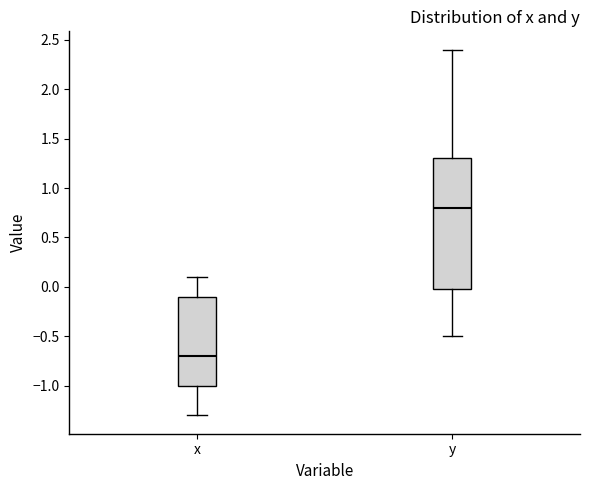

Where does the median line of the box for y sit on the y-axis? The values are not printed on the chart, so give them approximately, as read against the axis.

0.8